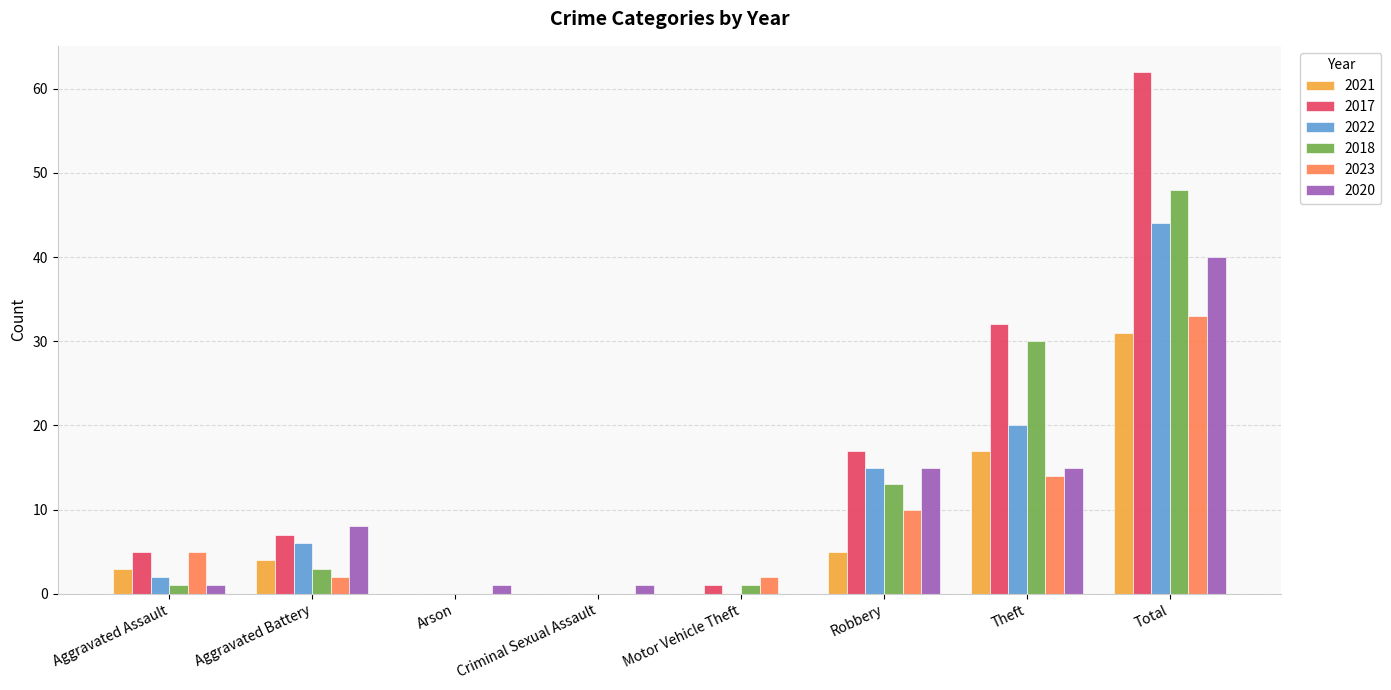

The value of 2017 at Arson is -31. True or false?

False